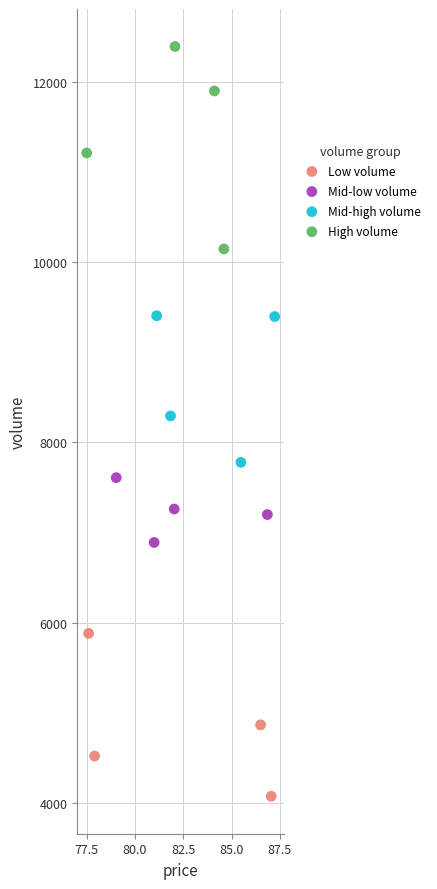

What are all the series names shown in the legend?

Low volume, Mid-low volume, Mid-high volume, High volume